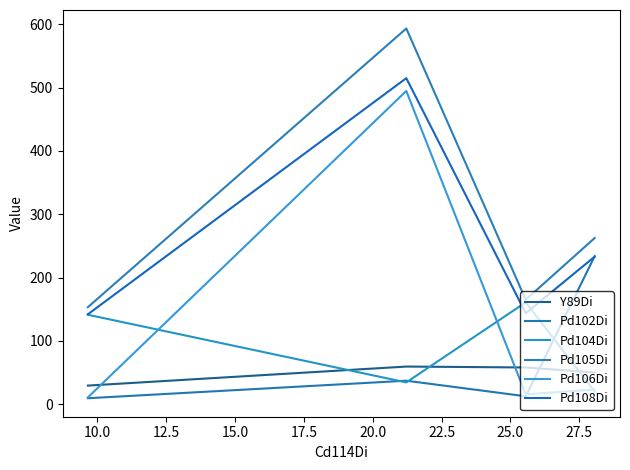

What is the total value across all series at 15.0?

485.6